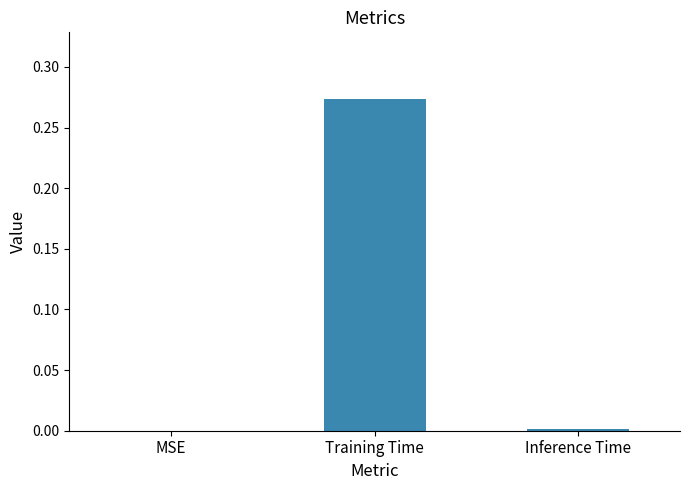

True or false: the data shows 0.1 at MSE.

False